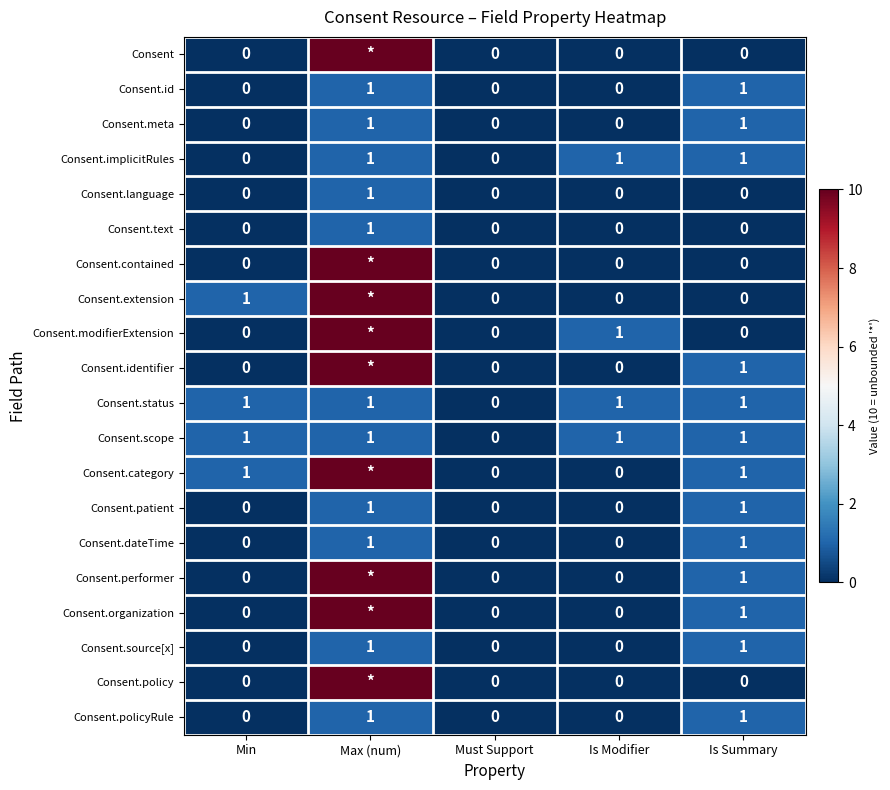

The value of Consent.policyRule at Is Modifier is 0. True or false?

True